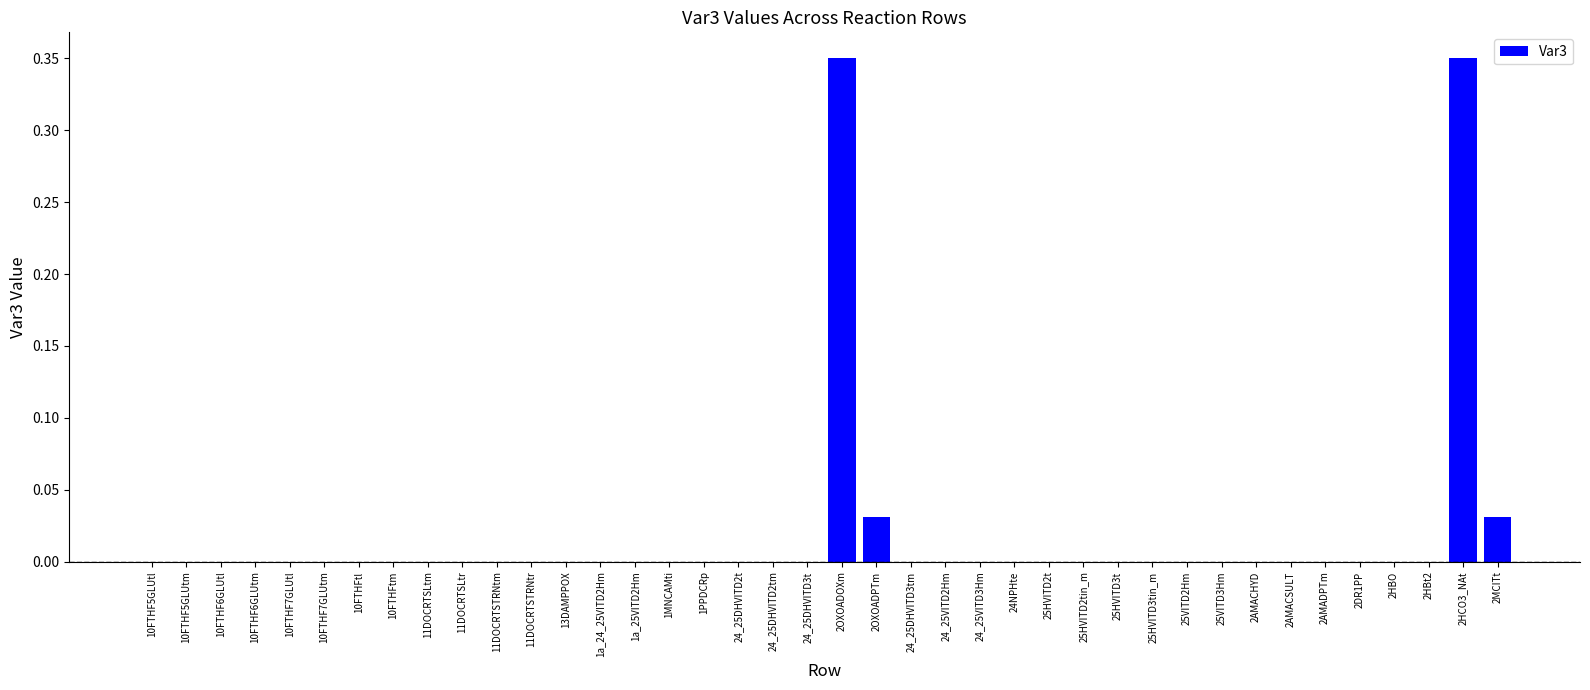

What is the sum of all values?

0.8